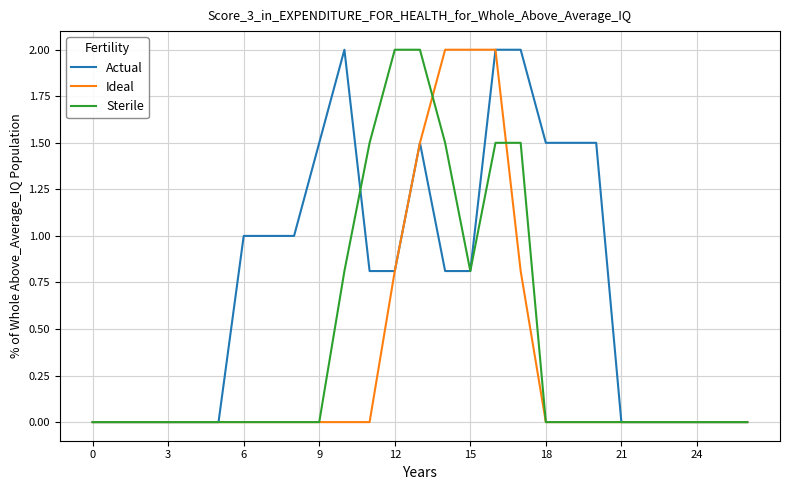

Rank the series by their average value, from lowest to highest.

Ideal, Sterile, Actual